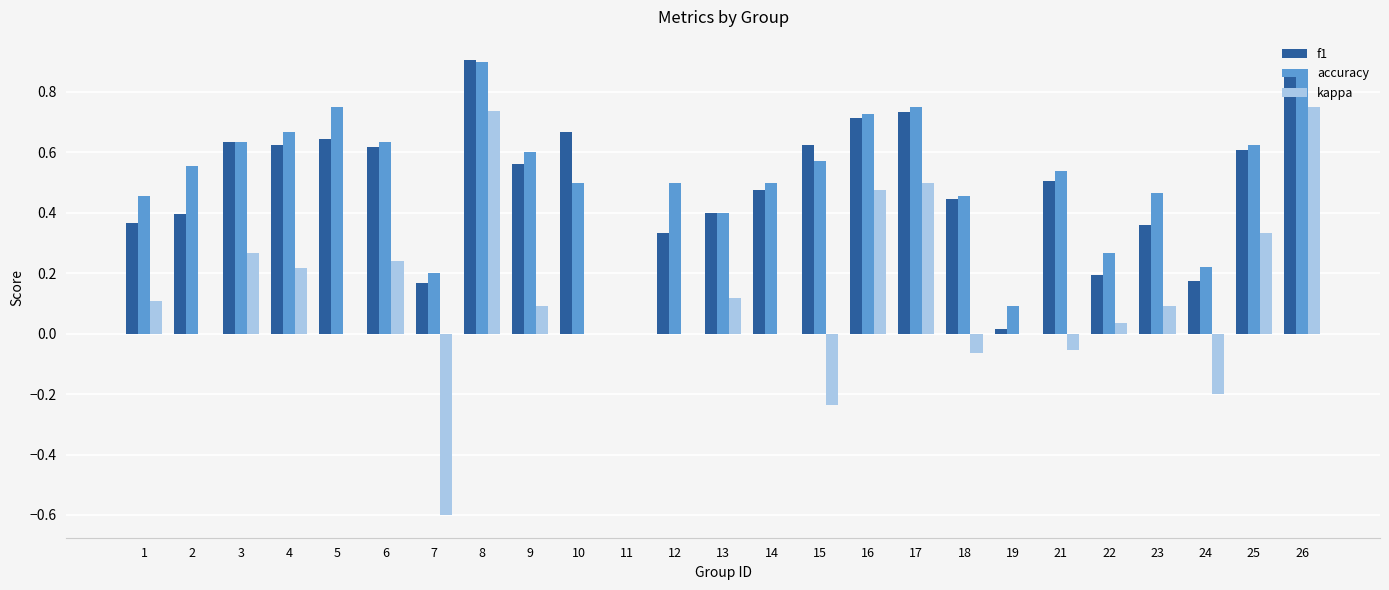

Which series has the largest total across all categories?

accuracy